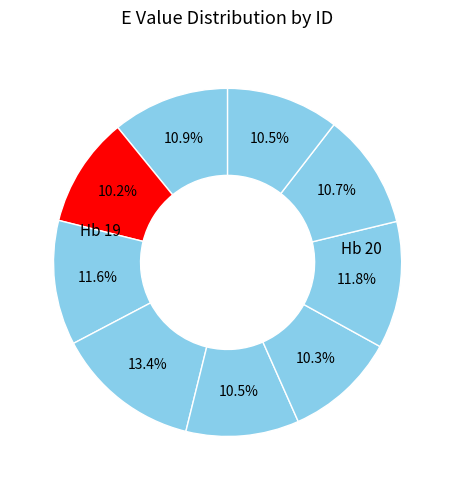

How many slices are in this pie chart?

9